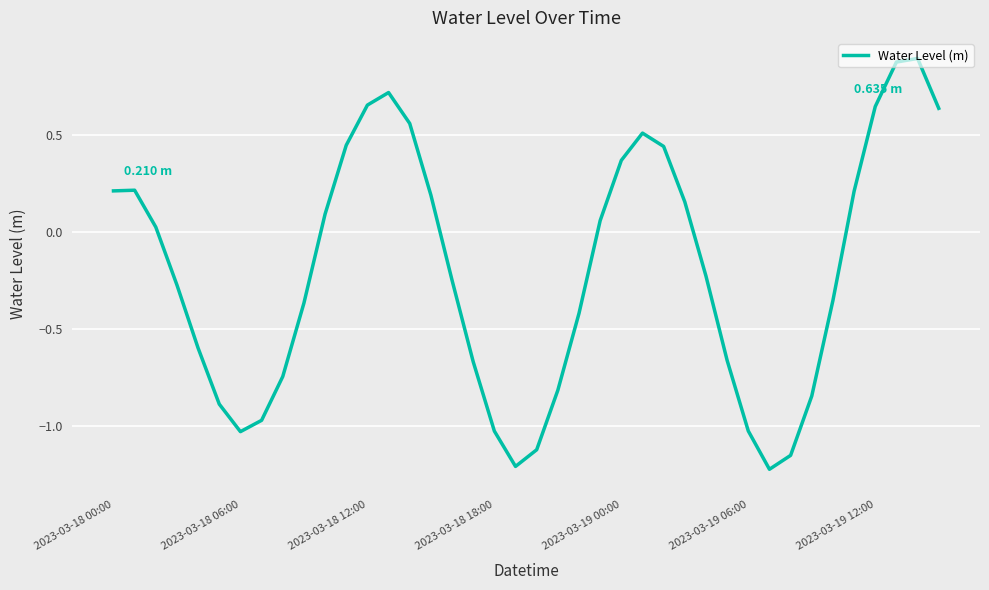

What is the difference between the maximum and minimum values?

2.1